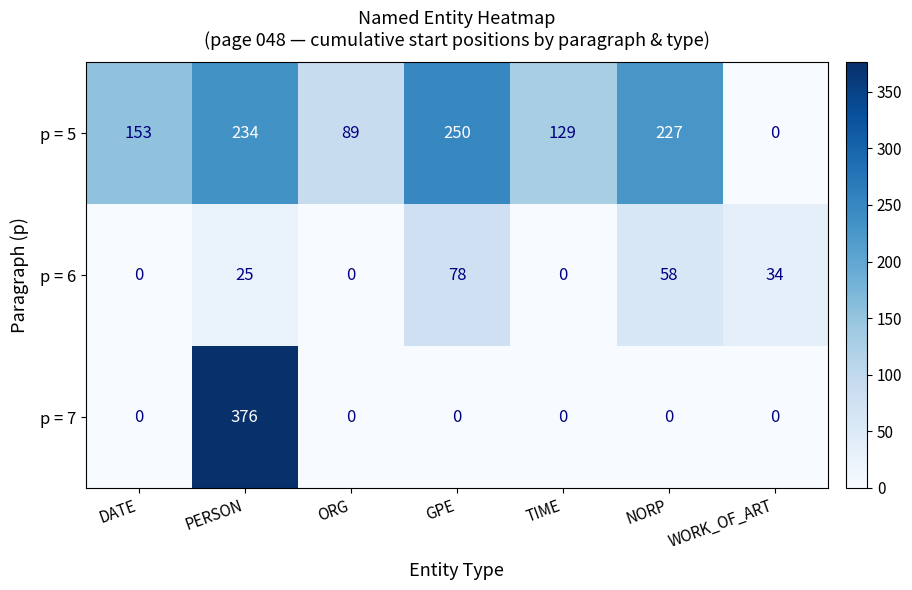

Which category has the highest value across all series?

PERSON